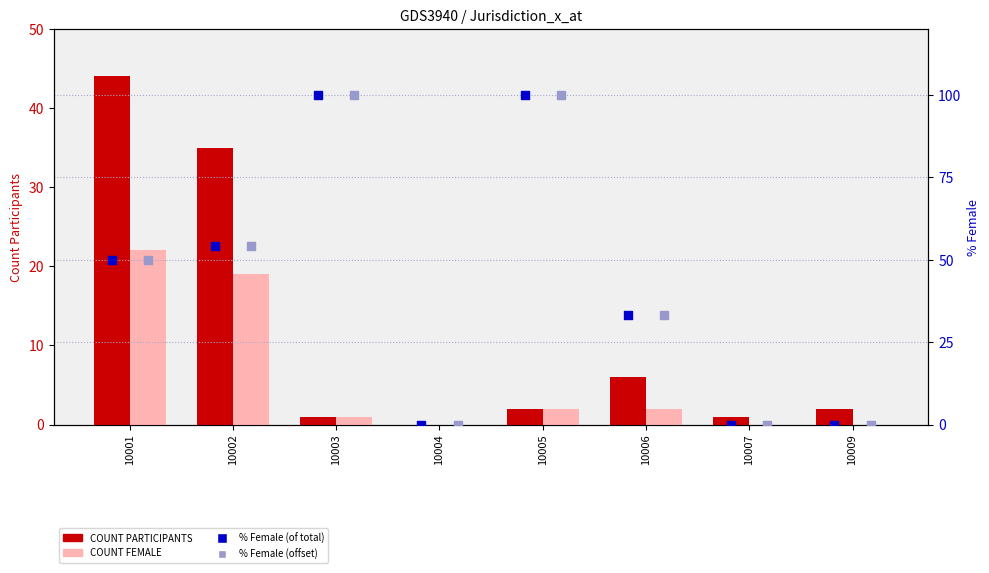

Which series has the largest Y range (max minus min)?

% Female (of total)